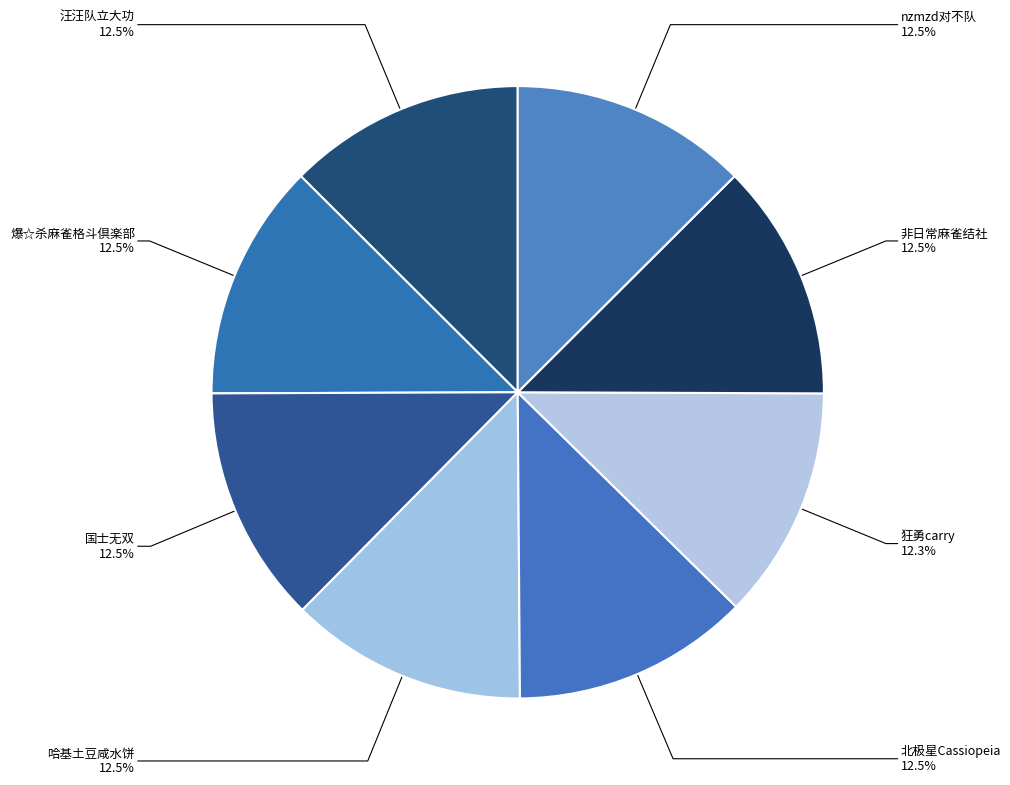

Count the number of slices in the pie.

8